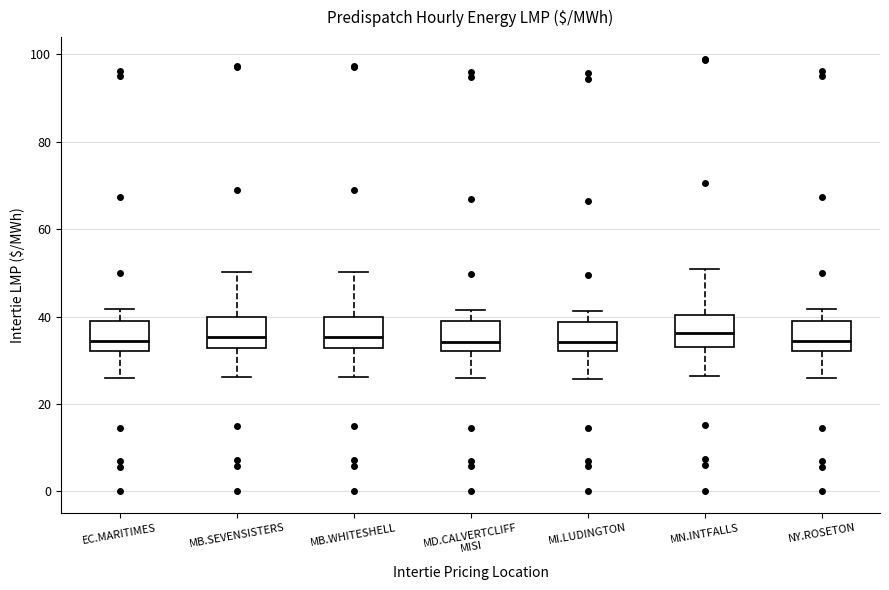

Reading left to right, read every box against the y-axis: the position of its median line, the range the box covers, and the ends of its whiskers. The values are not printed on the chart, so give them approximately, as read against the axis.

EC.MARITIMES: median 34, box 32 to 40, whiskers 26 to 42
MB.SEVENSISTERS: median 36, box 32 to 40, whiskers 26 to 50
MB.WHITESHELL: median 36, box 32 to 40, whiskers 26 to 50
MD.CALVERTCLIFF MISI: median 34, box 32 to 38, whiskers 26 to 42
MI.LUDINGTON: median 34, box 32 to 38, whiskers 26 to 42
MN.INTFALLS: median 36, box 34 to 40, whiskers 26 to 50
NY.ROSETON: median 34, box 32 to 40, whiskers 26 to 42